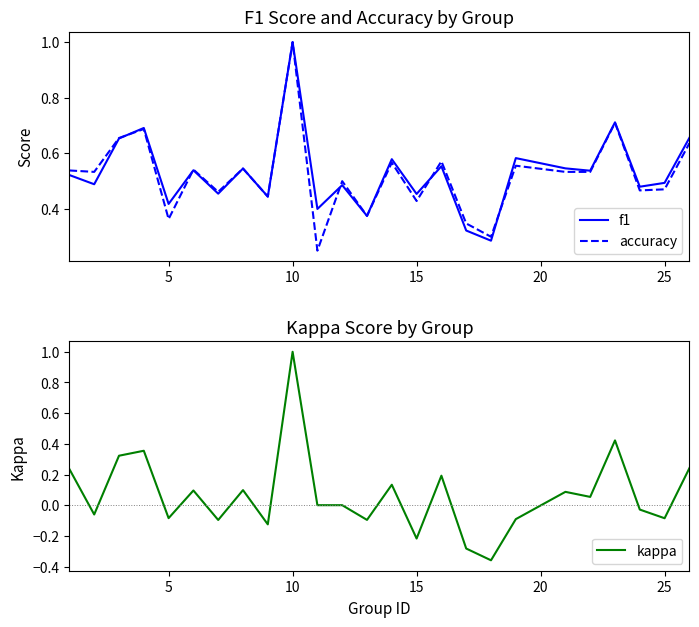

Reading left to right, list all the values displayed in this chart.

f1: 0.5	0.5	0.7	0.7	0.4	0.5	0.5	0.5	0.4	1.0	0.4	0.5	0.4	0.6	0.5	0.6	0.3	0.3	0.6	0.5	0.5	0.7	0.5	0.5	0.7
accuracy: 0.5	0.5	0.7	0.7	0.4	0.5	0.5	0.5	0.4	1.0	0.2	0.5	0.4	0.6	0.4	0.6	0.3	0.3	0.6	0.5	0.5	0.7	0.5	0.5	0.6
kappa: 0.2	-0.1	0.3	0.4	-0.1	0.1	-0.1	0.1	-0.1	1.0	0.0	0.0	-0.1	0.1	-0.2	0.2	-0.3	-0.4	-0.1	0.1	0.1	0.4	-0.0	-0.1	0.2